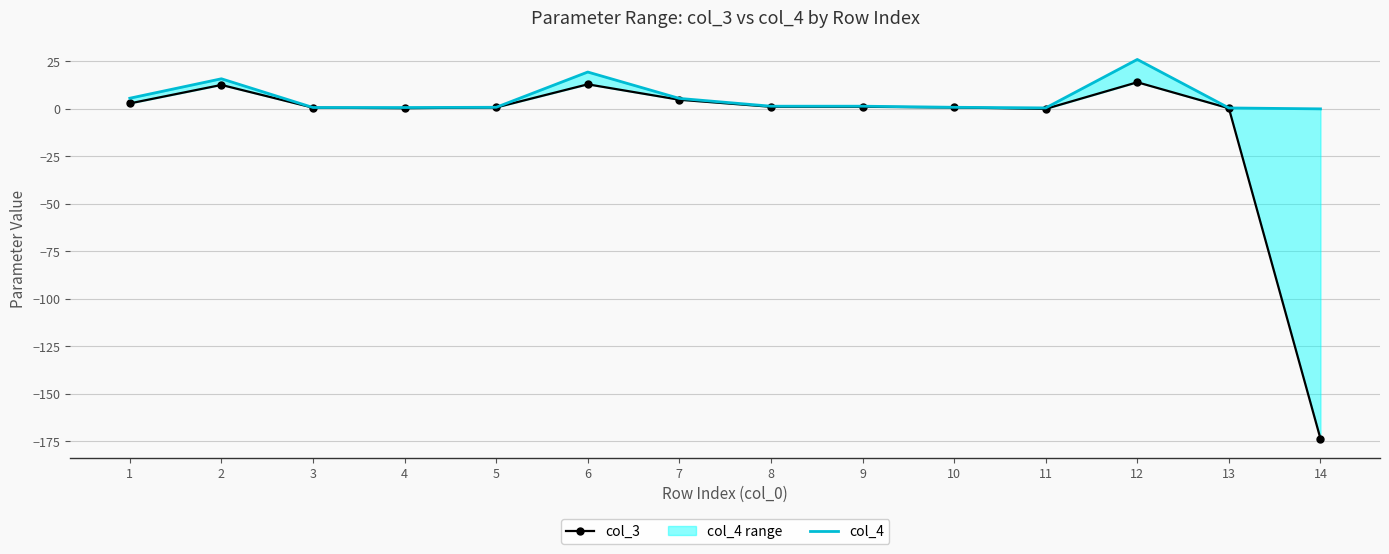

Reading left to right, list all the values displayed in this chart.

col_3: 2.9	12.6	0.6	0.4	0.8	12.9	4.8	1.1	1.1	0.8	0.0	14.0	0.3	-173.6
col_4: 5.6	15.8	0.7	0.7	0.8	19.4	5.5	1.4	1.4	0.8	0.5	26.0	0.5	0.0